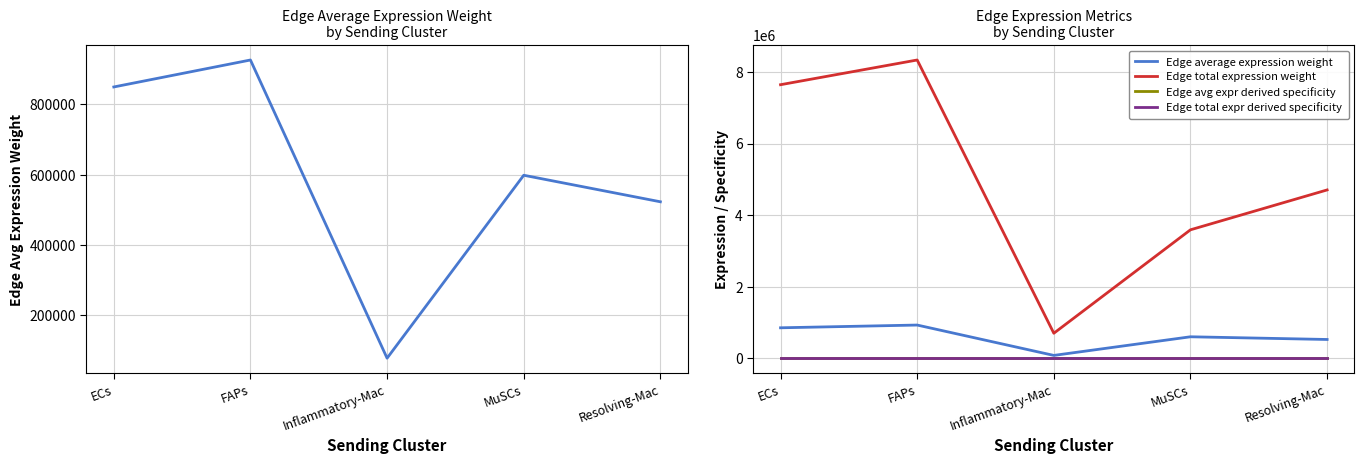

What is the label of the 3rd point from the right?

Inflammatory-Mac